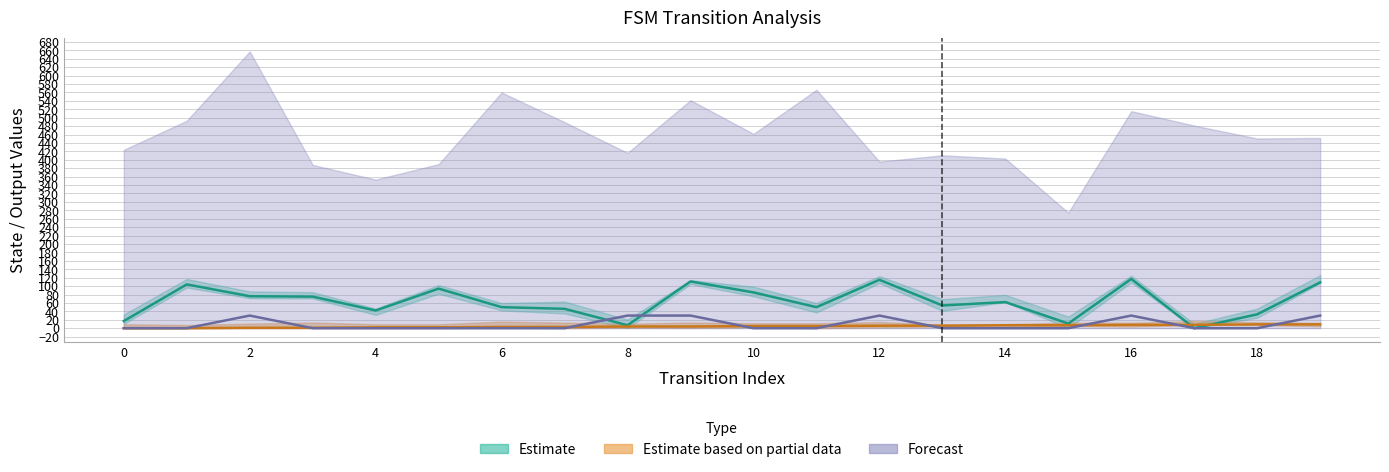

Where is the first local maximum for destination_state?

1